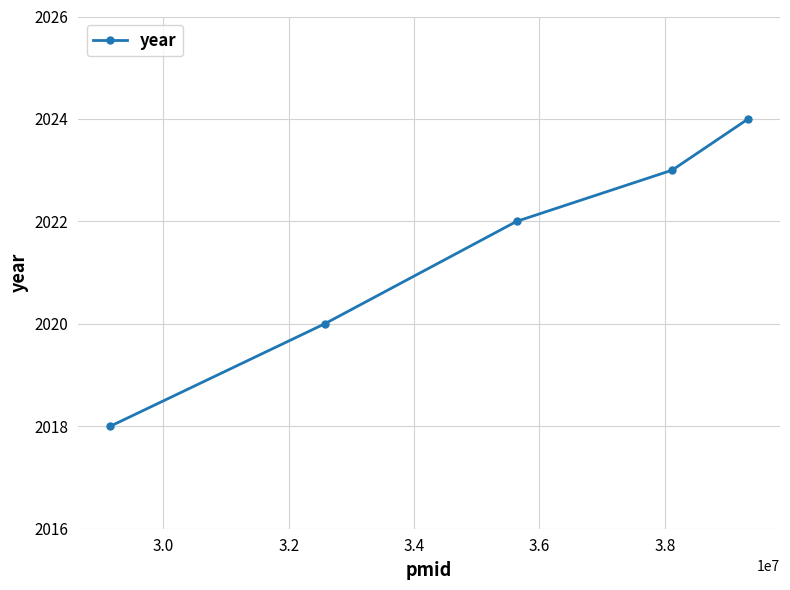

How many data points does each series have?

5